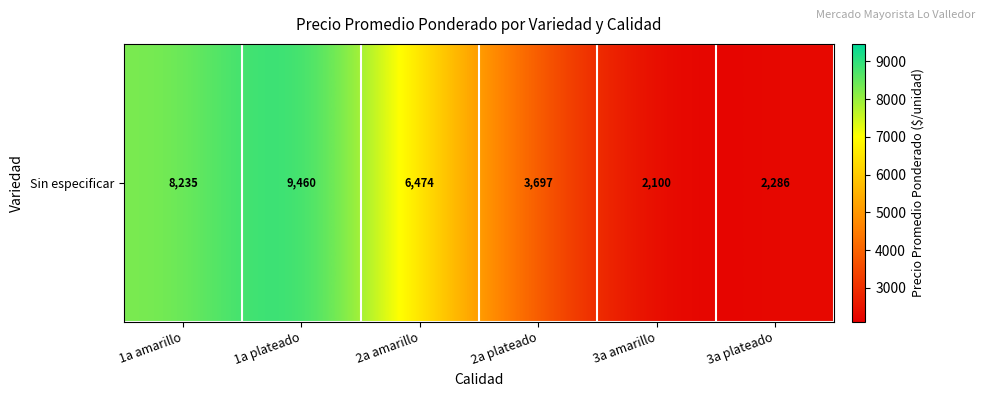

Is it true that the value at 3a plateado is 1355.0?

False